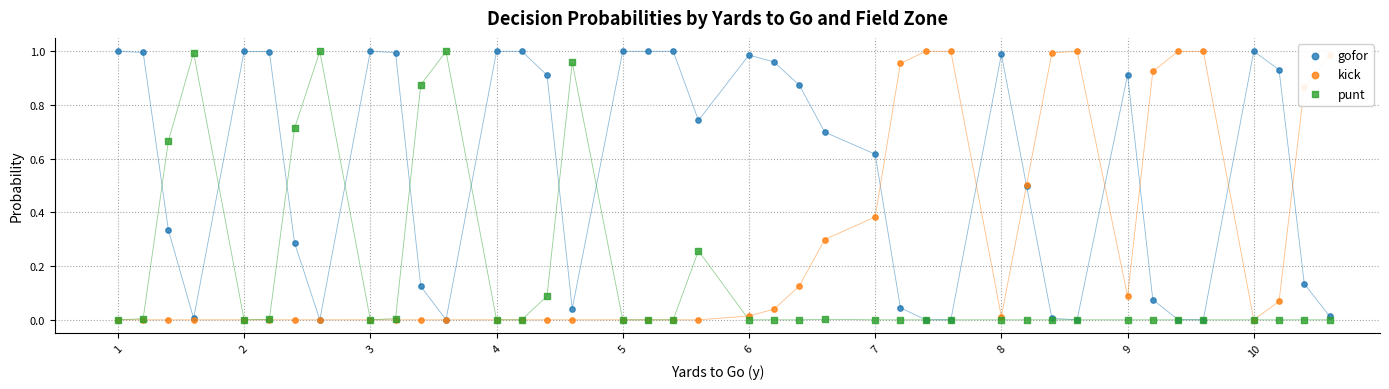

Is the value of kick at 7 greater than the value of punt at 7?

No